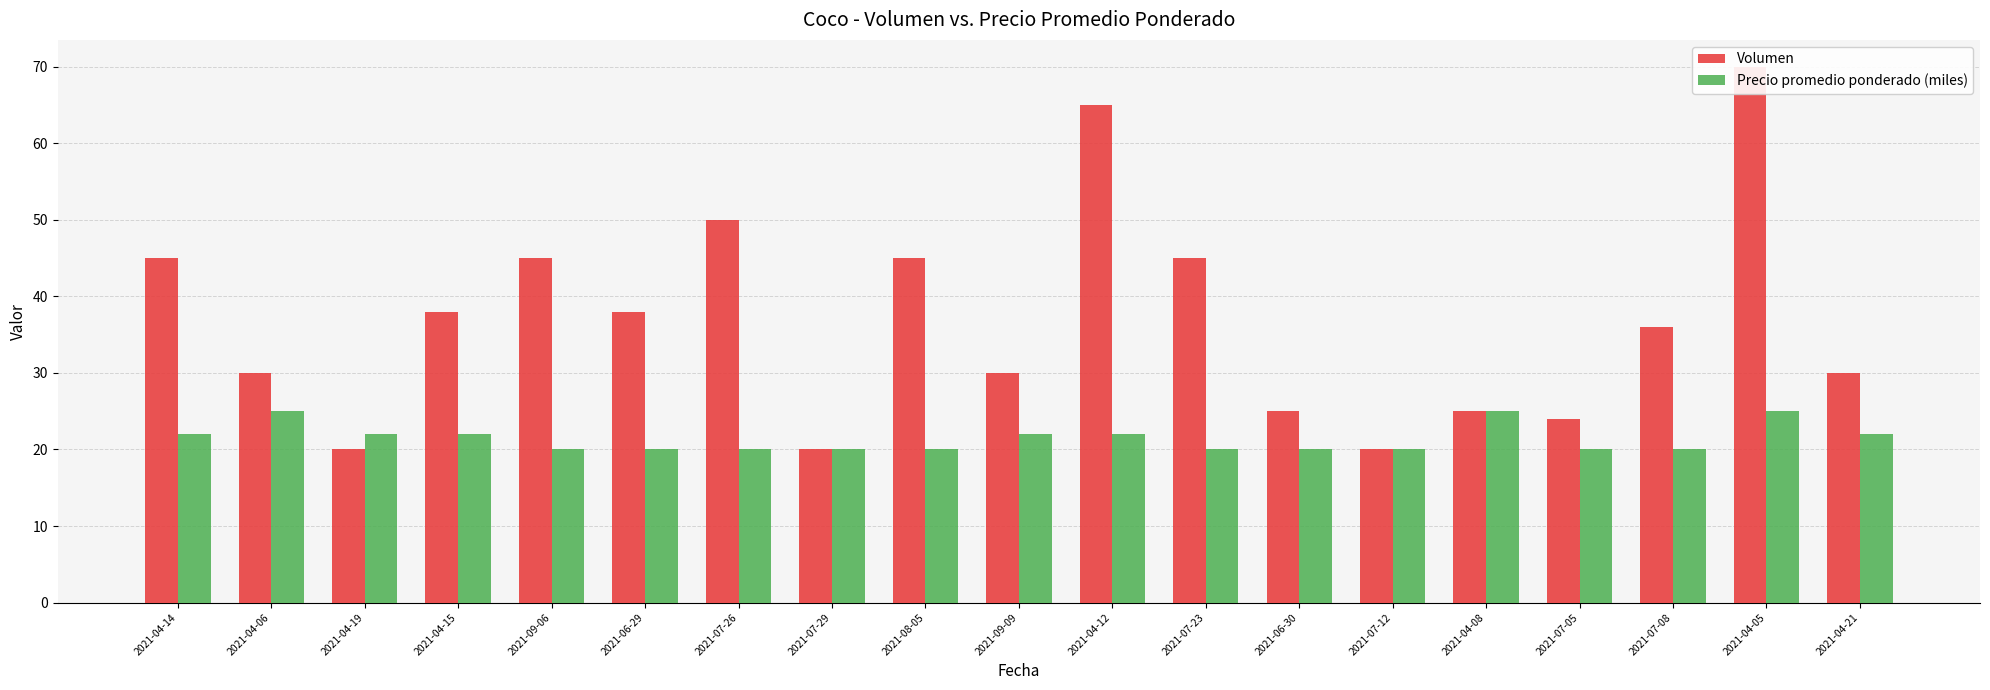

Is it true that Volumen equals 70 at 2021-04-05?

True